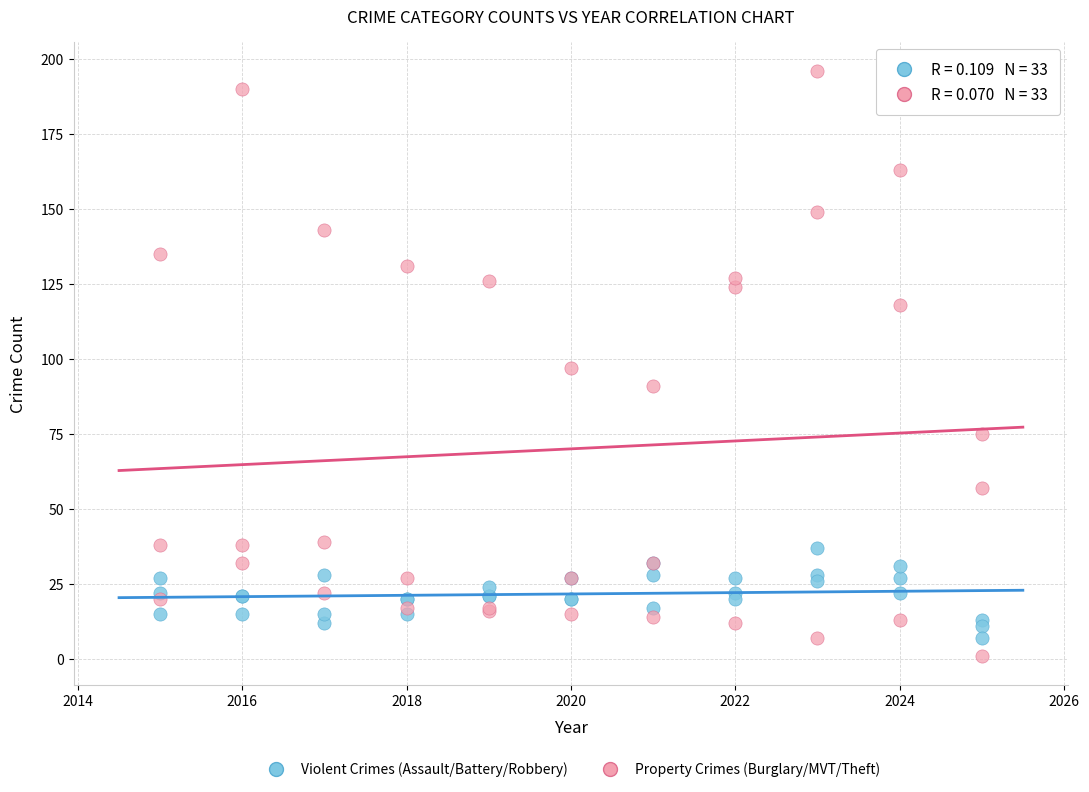

Which series has the widest spread of Y values?

Property Crimes (Burglary/MVT/Theft)